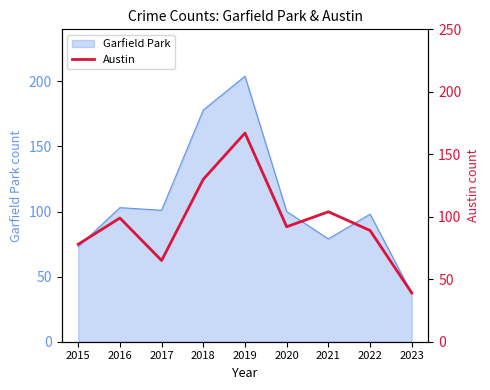

What is the highest value of the Garfield Park series?

204